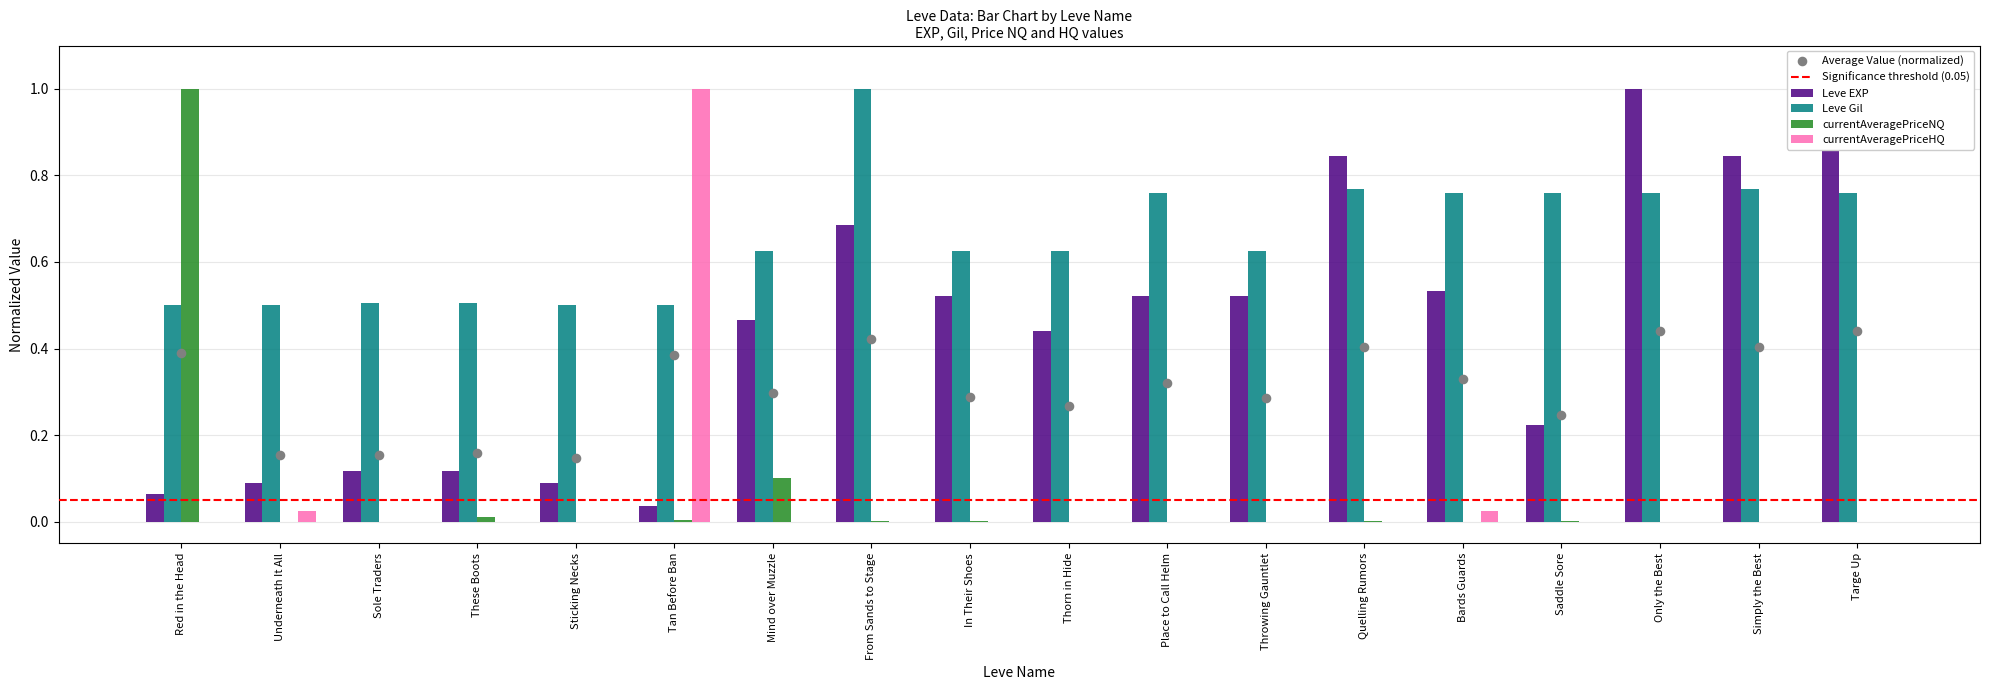

Is the value of currentAveragePriceNQ at Underneath It All greater than the value of Leve EXP at Targe Up?

No